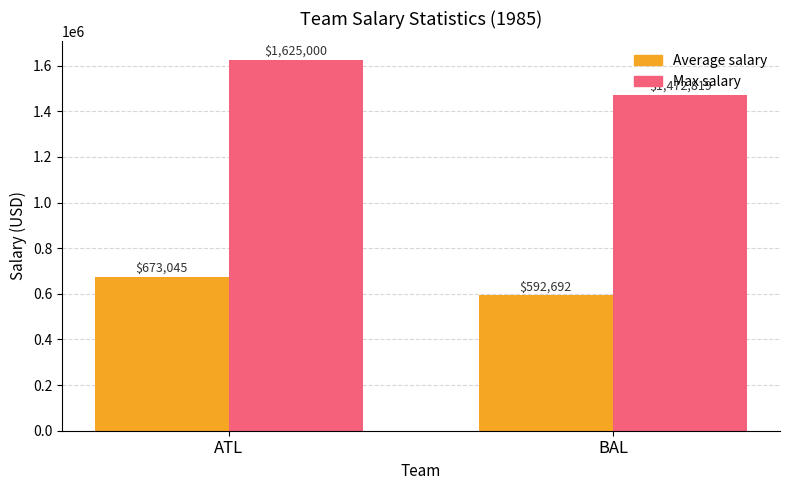

Which series has the widest spread of values?

Max salary